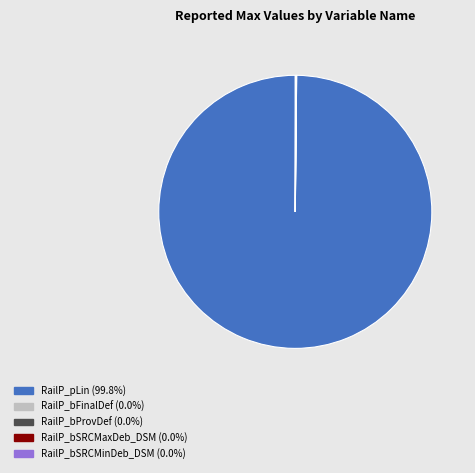

Does RailP_pLin (99.8%) represent more than half of the total?

Yes